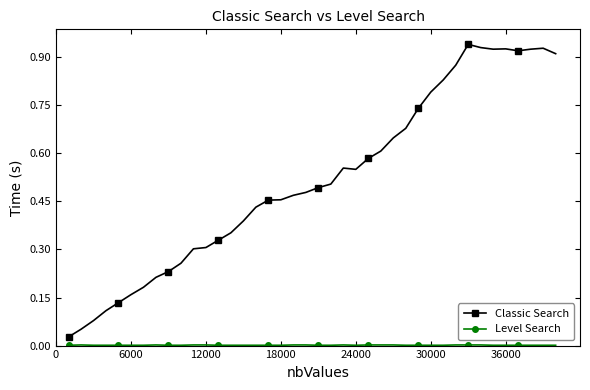

True or false: Classic Search has more than 0 points higher than both neighbors.

True